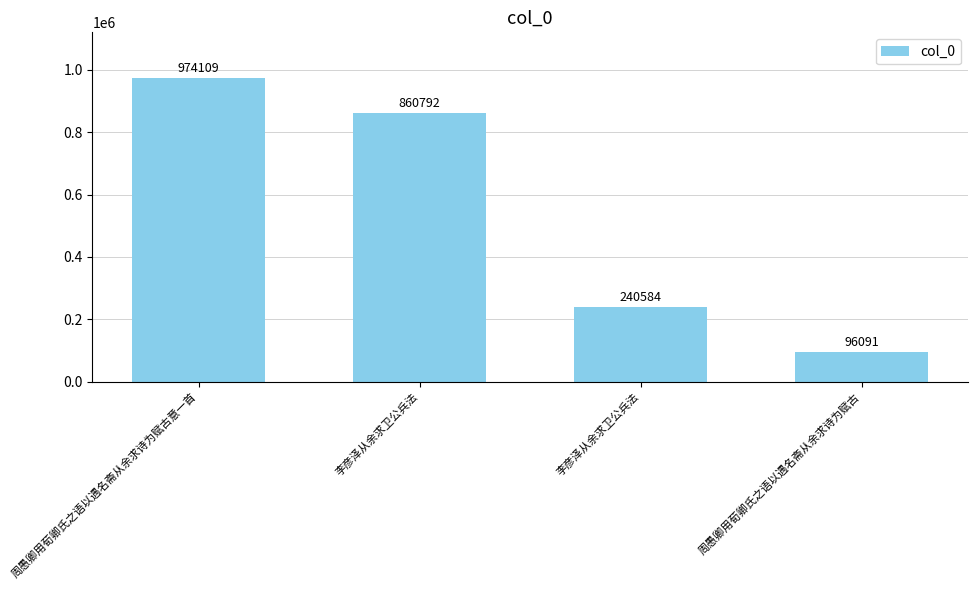

Are the bars horizontal?

No